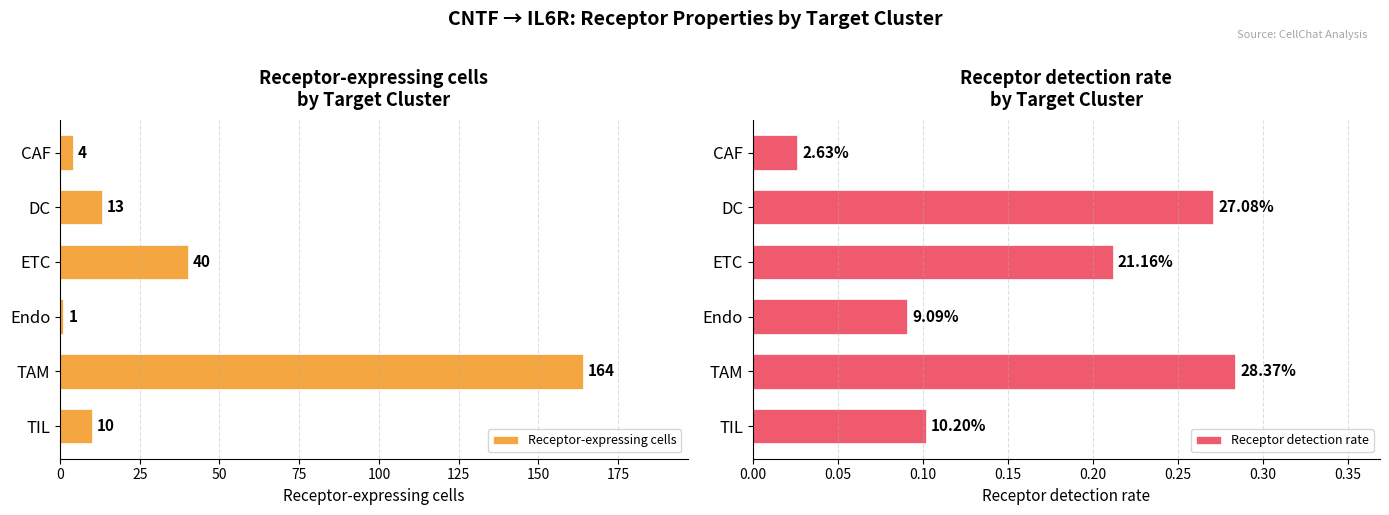

List the series in order of their peak value, lowest first.

Receptor detection rate, Receptor-expressing cells